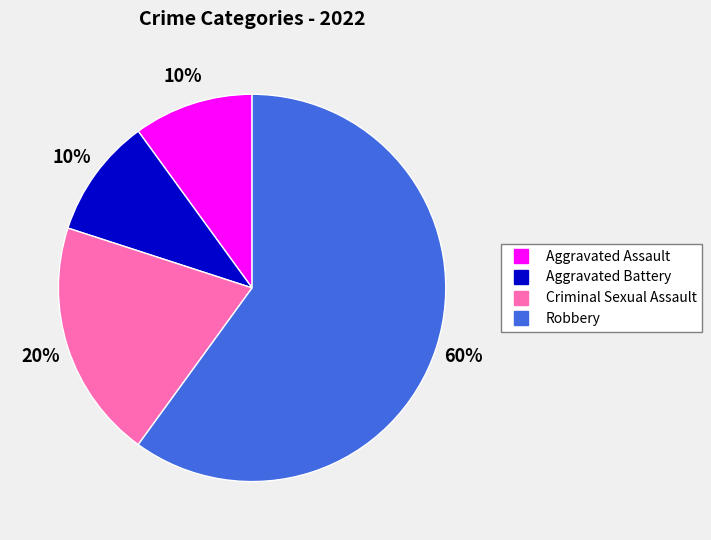

Do Criminal Sexual Assault and Aggravated Assault together represent more than half of the pie?

No